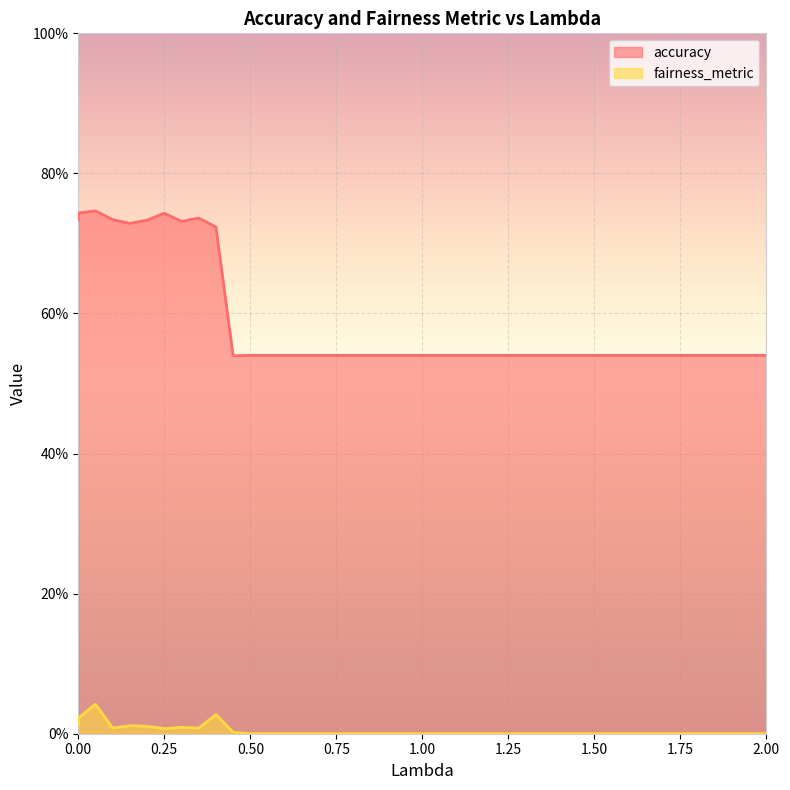

At which category is the sum across all series the highest?

0.05